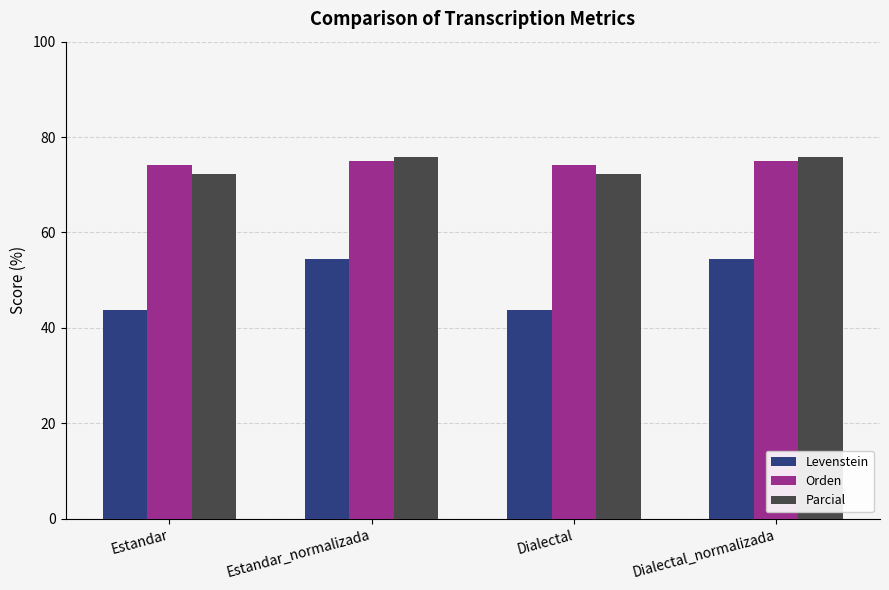

What is the spread (max minus min) of values at Estandar_normalizada?

21.4